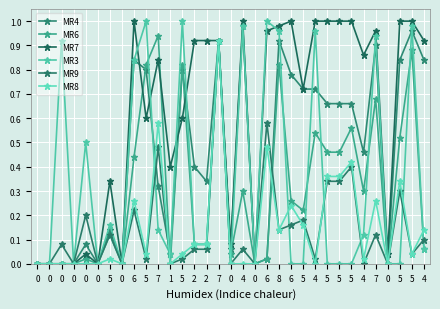

Count the number of data series in this chart.

6